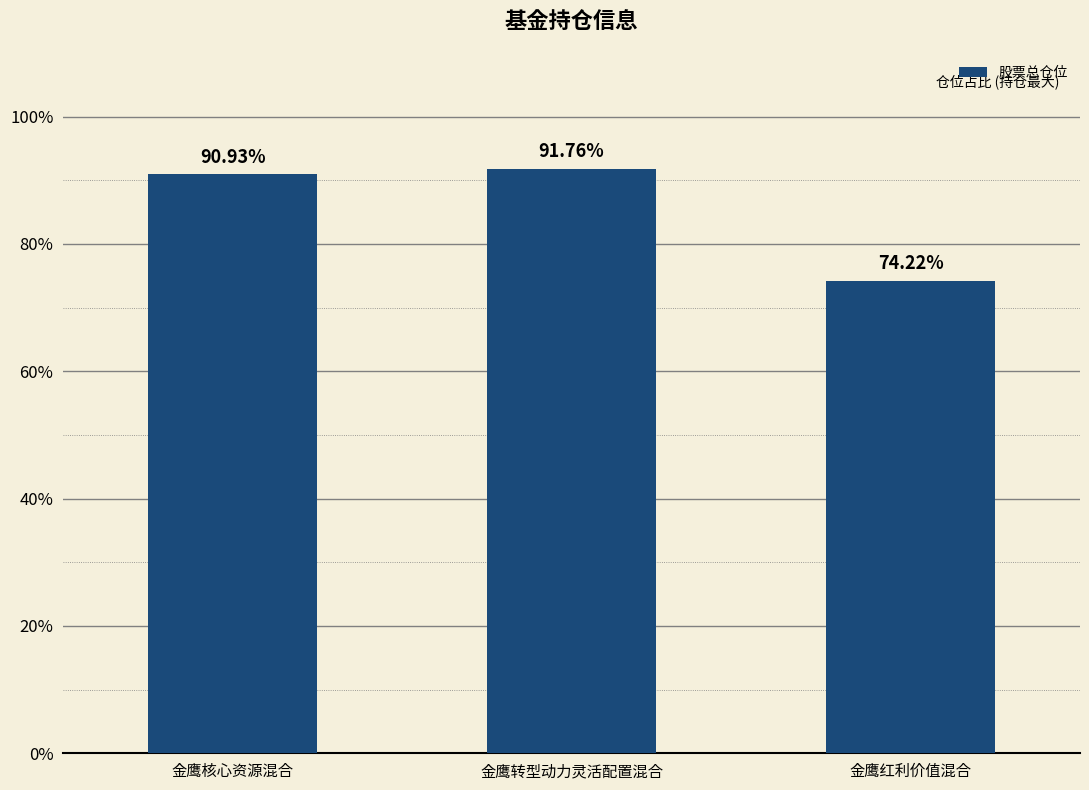

What is the minimum value shown in the chart?

74.2